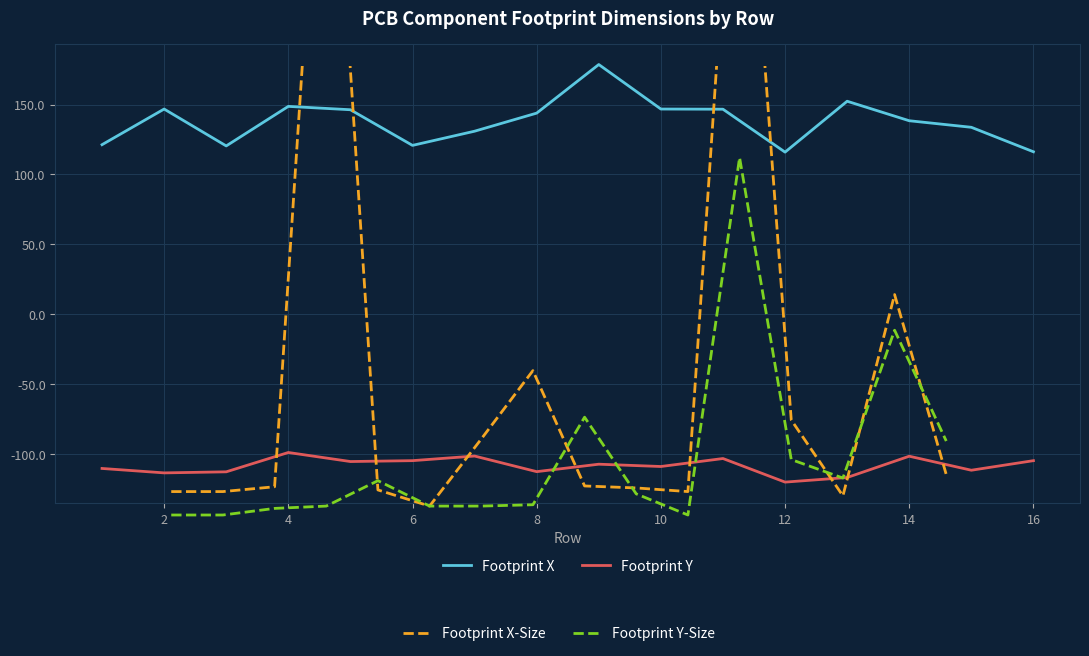

What is the value of the Footprint X-Size point at the 8th from the left?

11.9